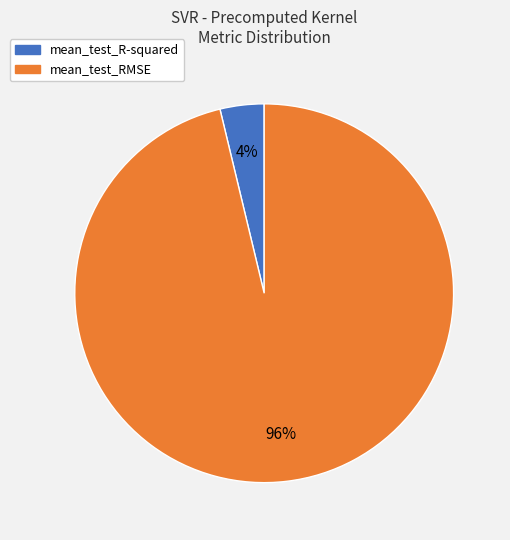

What is the smallest slice in the pie chart?

mean_test_R-squared